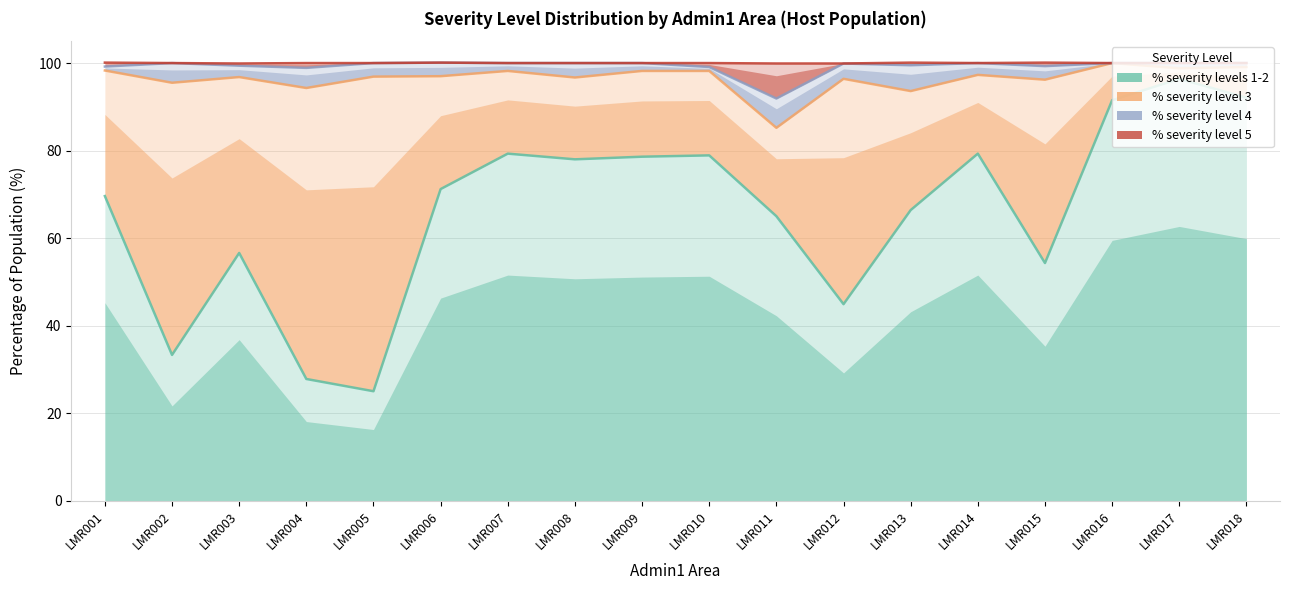

At how many categories does at least one series exceed 38?

18